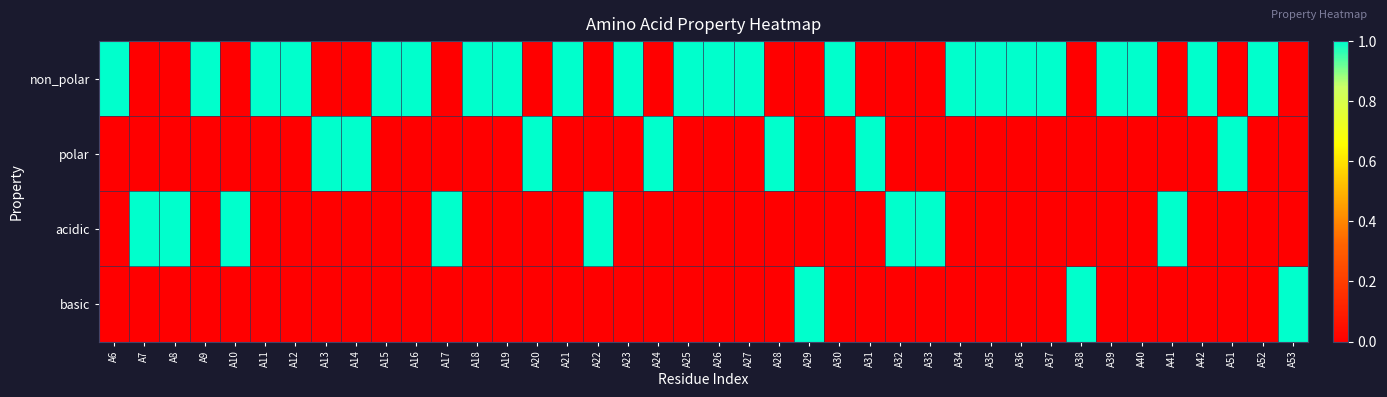

Which series has the widest spread of values?

non_polar